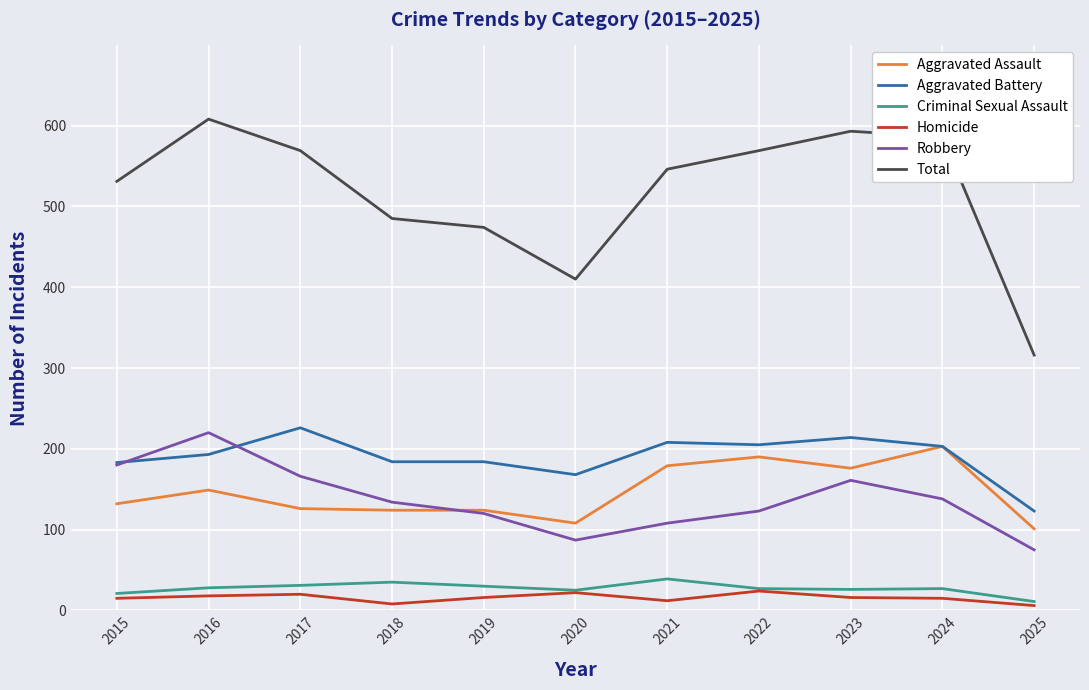

True or false: Total and Aggravated Battery cross at least once.

False